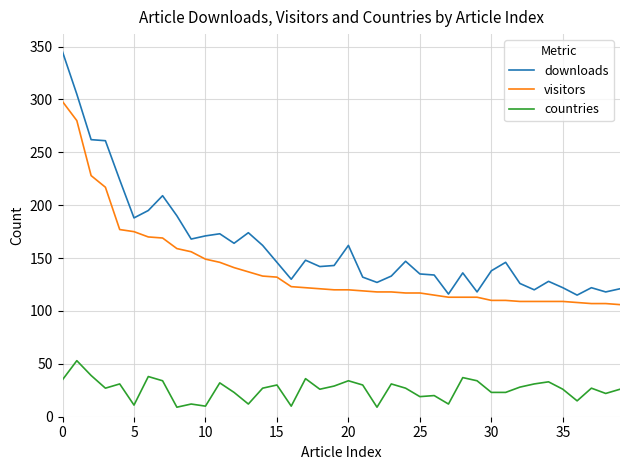

Which series has the largest total across all categories?

downloads